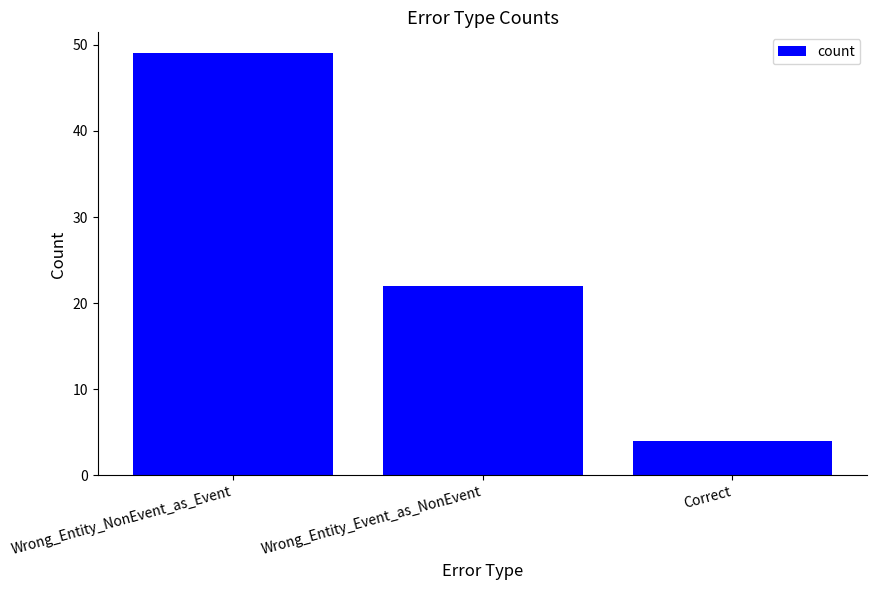

What is the change in value from Wrong_Entity_NonEvent_as_Event to Correct?

-45